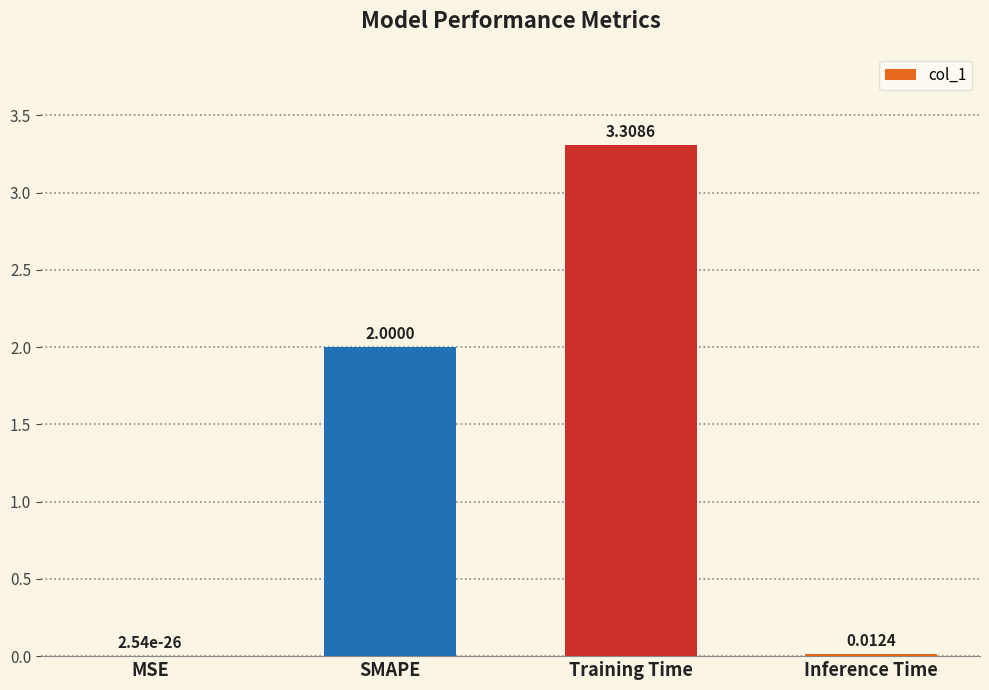

What is the sum of all values?

5.3